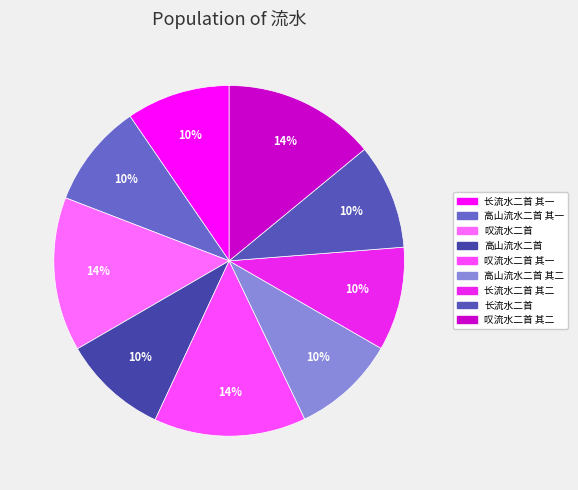

Count the number of slices in the pie.

9